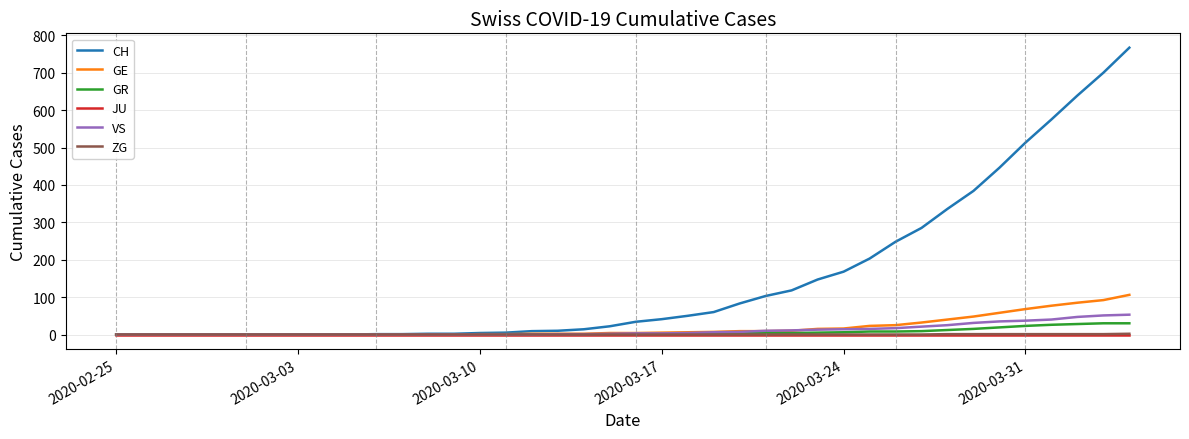

Which series has the largest range (max minus min)?

CH